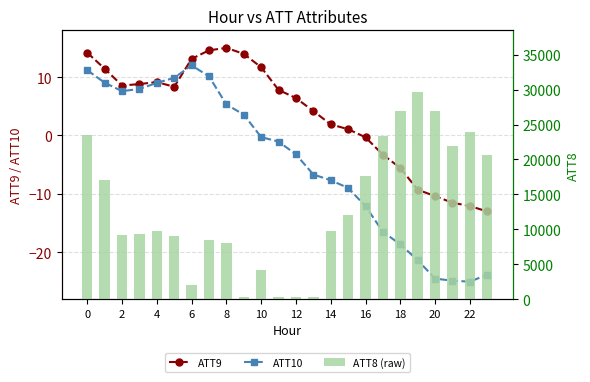

What are all the series names shown in the legend?

ATT9, ATT10, ATT8 (raw)